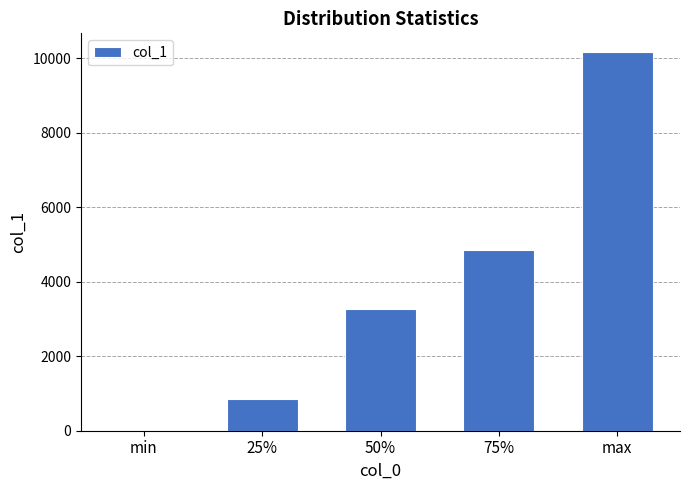

Where is the data nearest to the value 5080?

75%